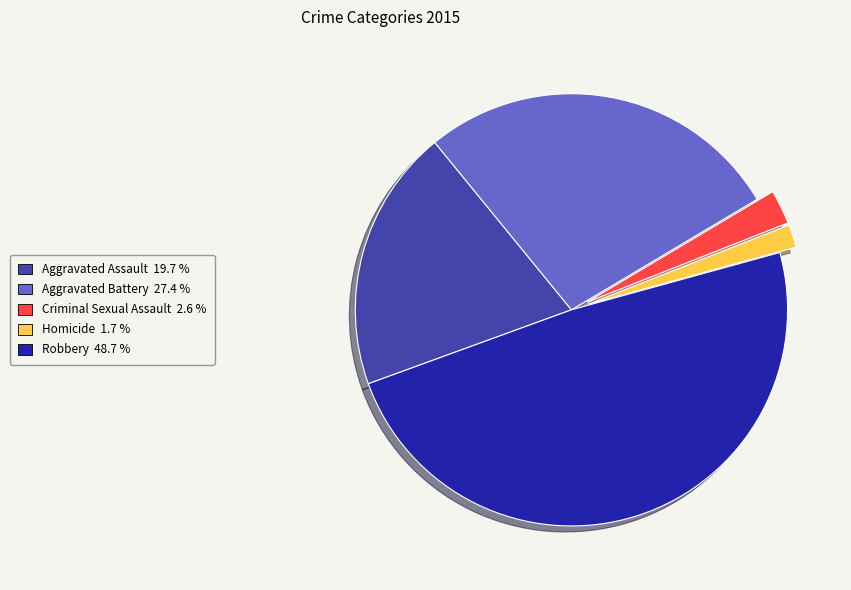

The Robbery slice represents 61% of the pie. True or false?

False